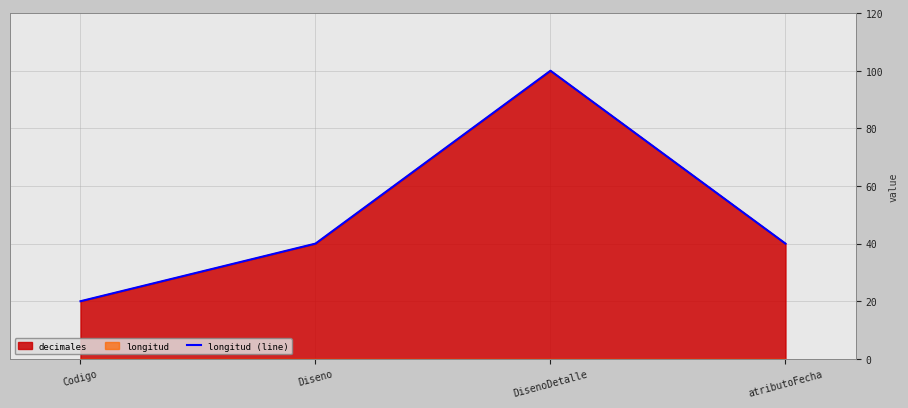

Count the number of values greater than 40.

1